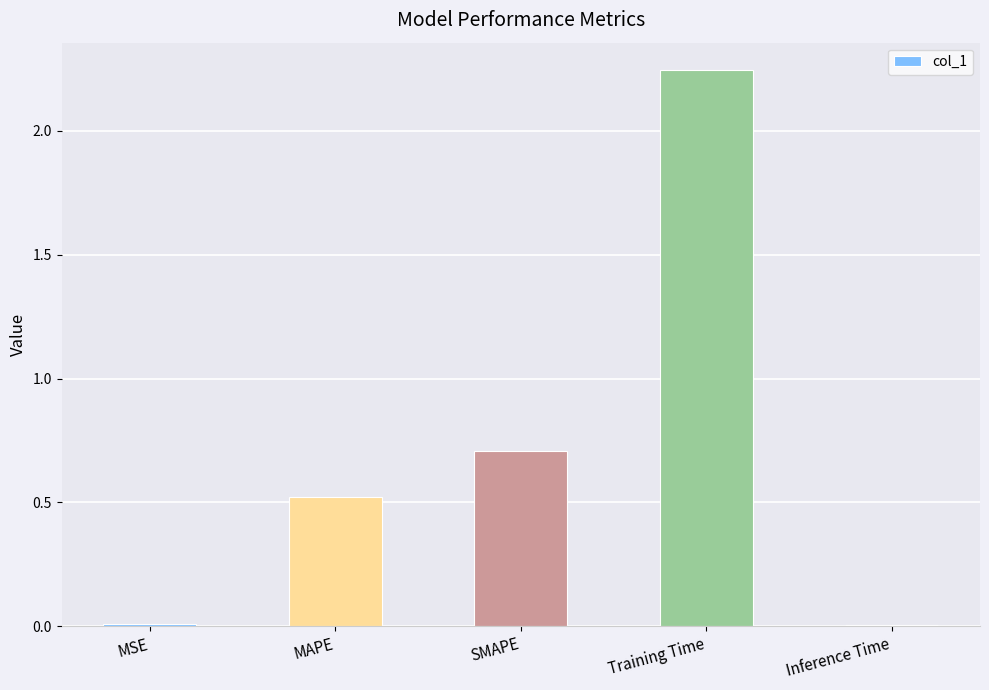

What is the sum of all values?

3.5